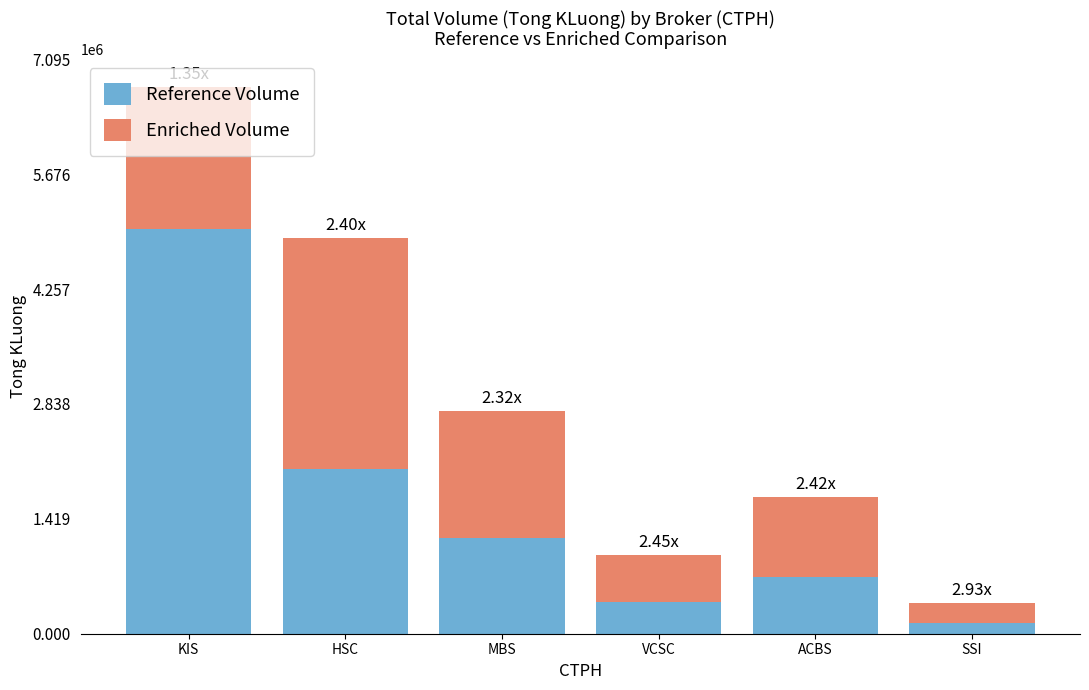

Where is Reference Volume nearest to the value 2567550?

HSC